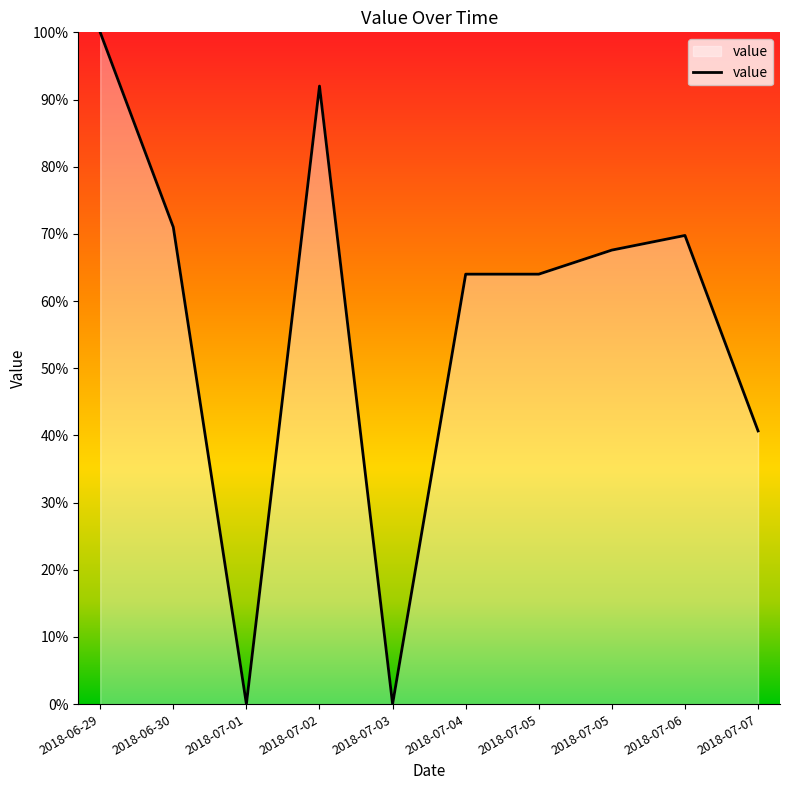

How many lines are shown in the chart?

1